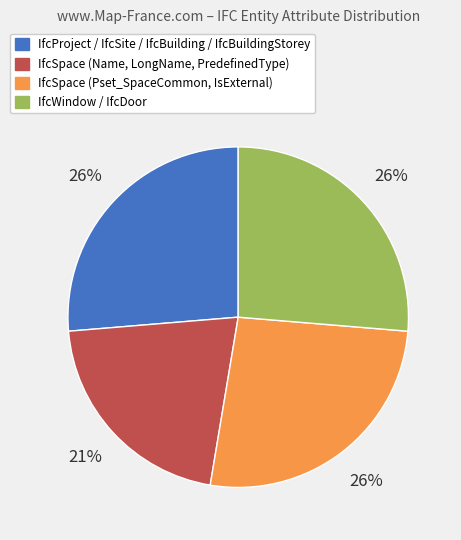

What percentage is the IfcProject / IfcSite / IfcBuilding / IfcBuildingStorey slice, to the nearest percent?

26%